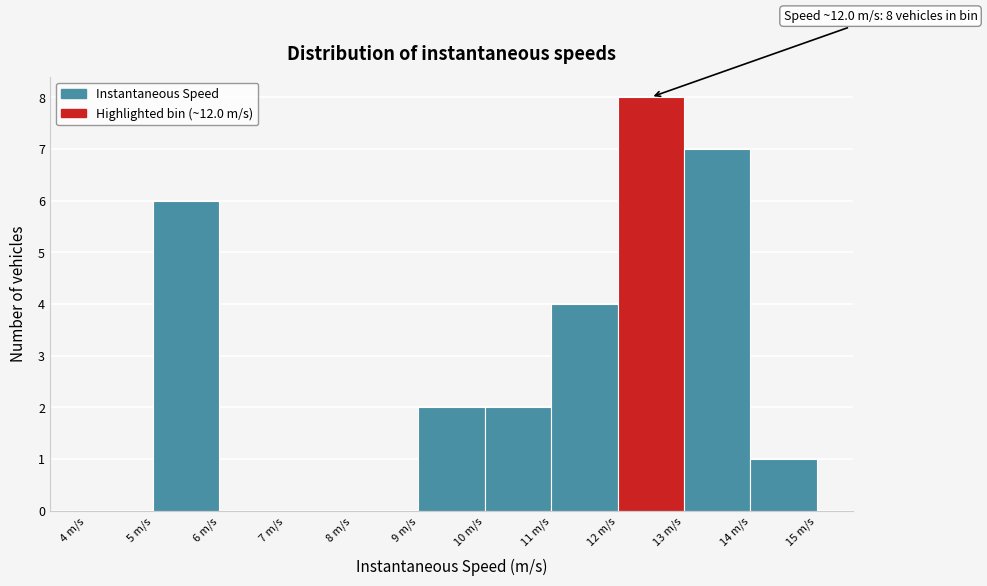

Which range on the x-axis has the tallest bar?

12 to 13